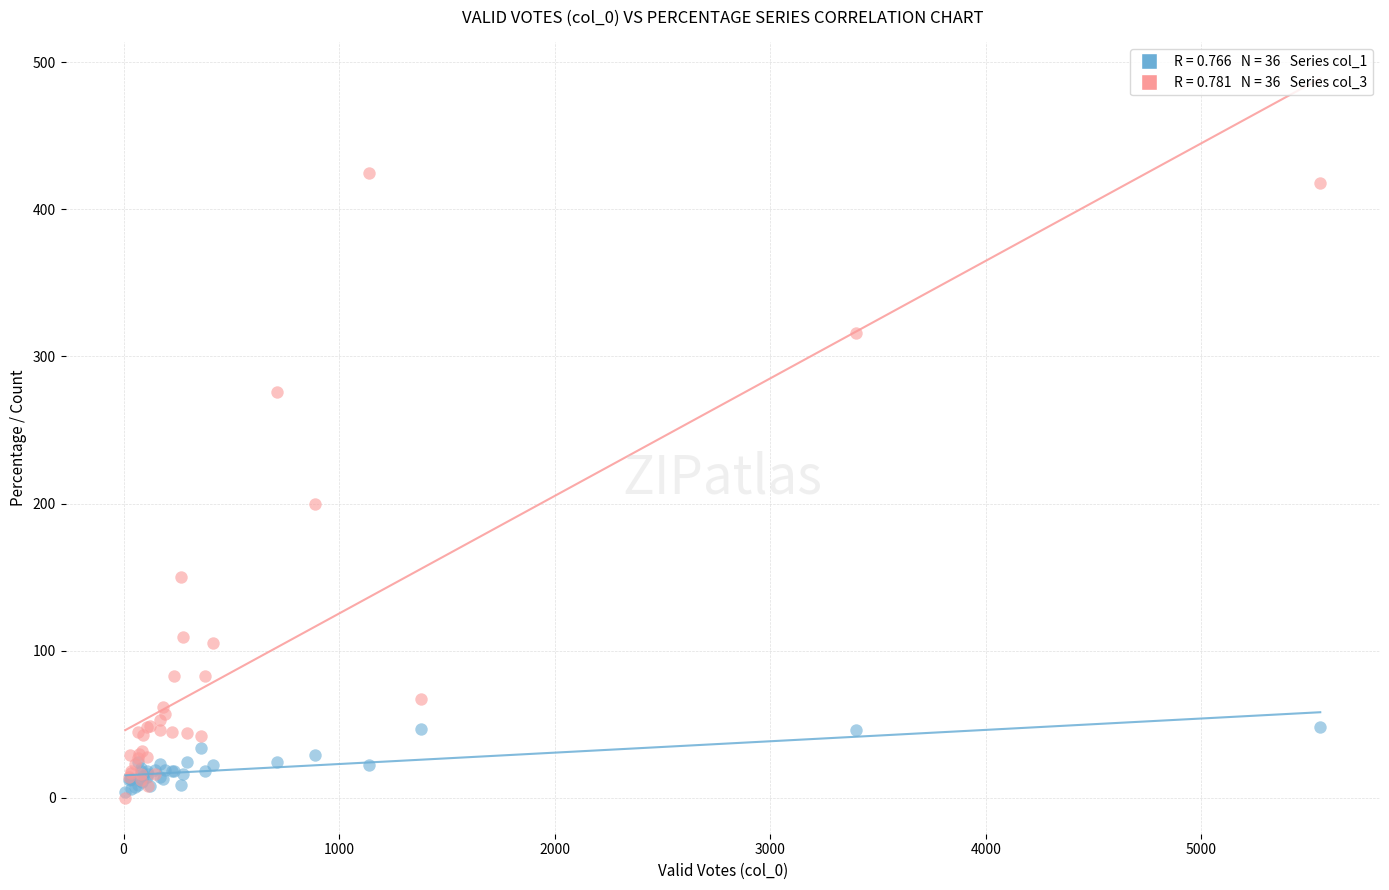

Across all series, what Y value is closest to 212?

200